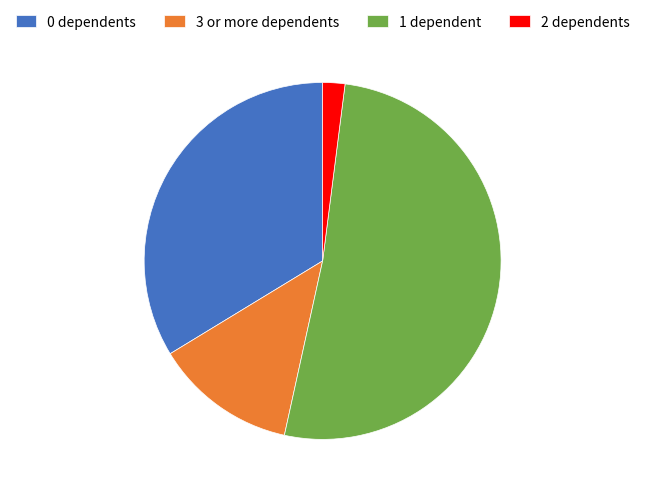

What is the largest slice in the pie chart?

1 dependent